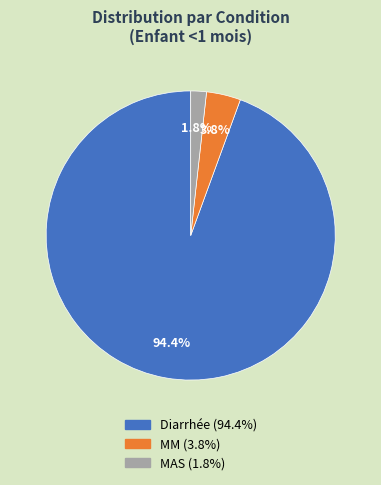

Between MAS and MM, which is larger?

MM